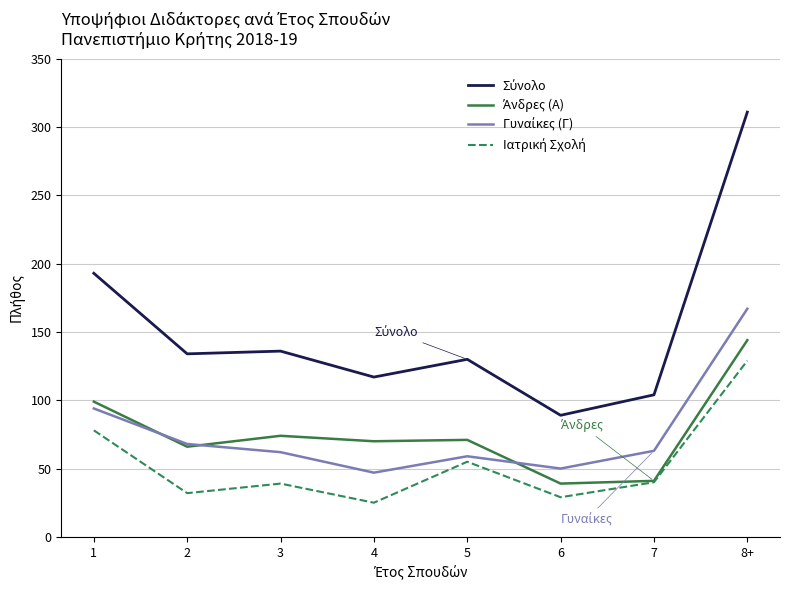

What is the difference between the highest and lowest values at 5?

75